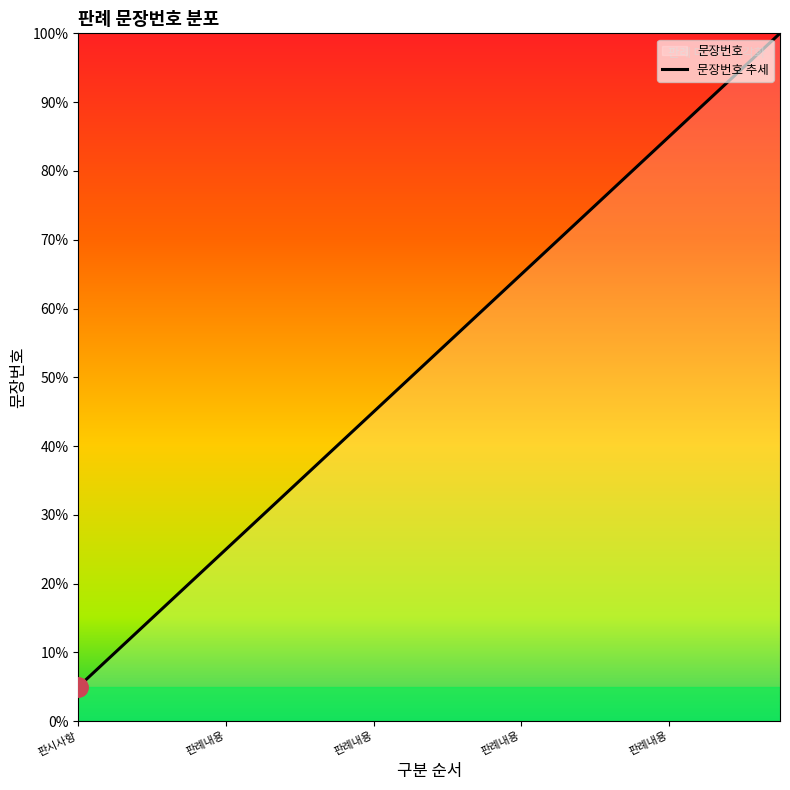

What is the change in value from 판례내용 to 판례내용?

+25.0